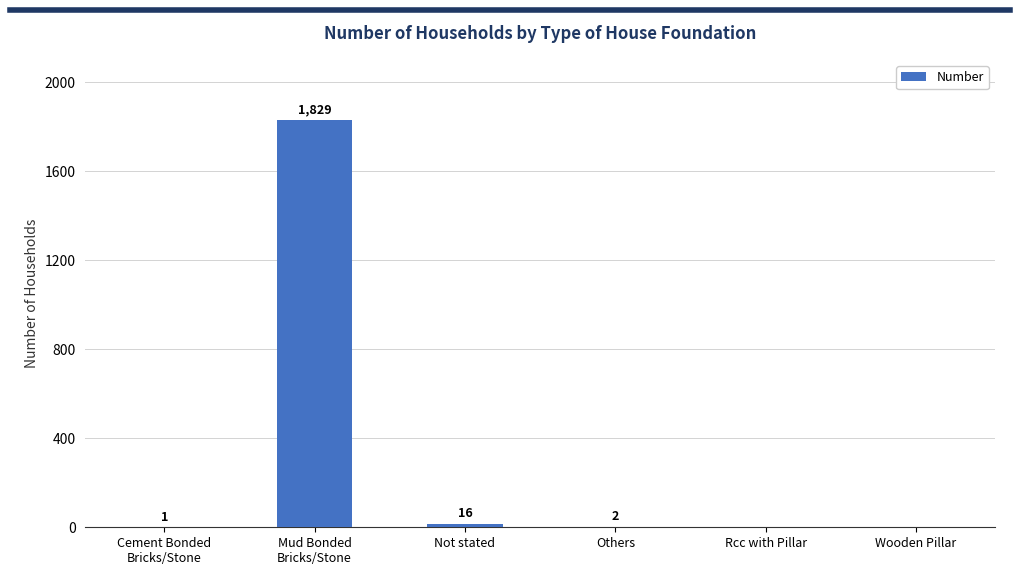

Does the chart contain stacked bars?

No